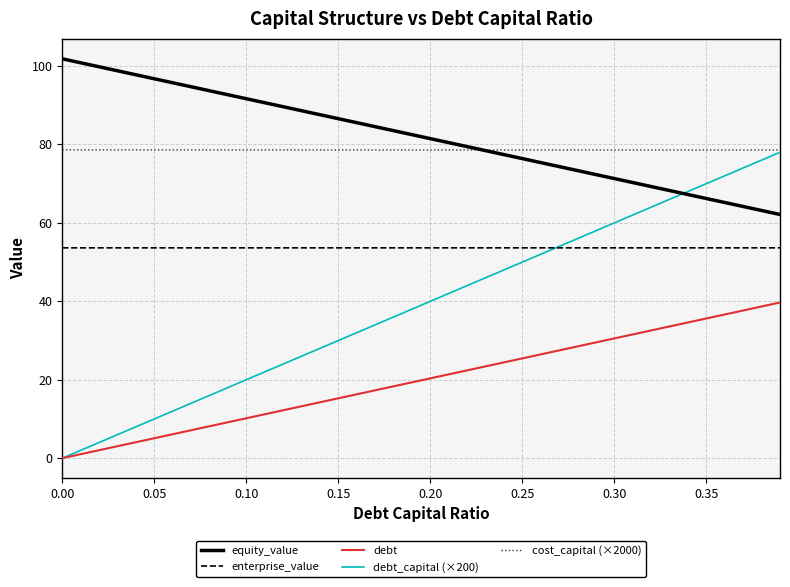

True or false: enterprise_value and equity_value cross at least once.

False